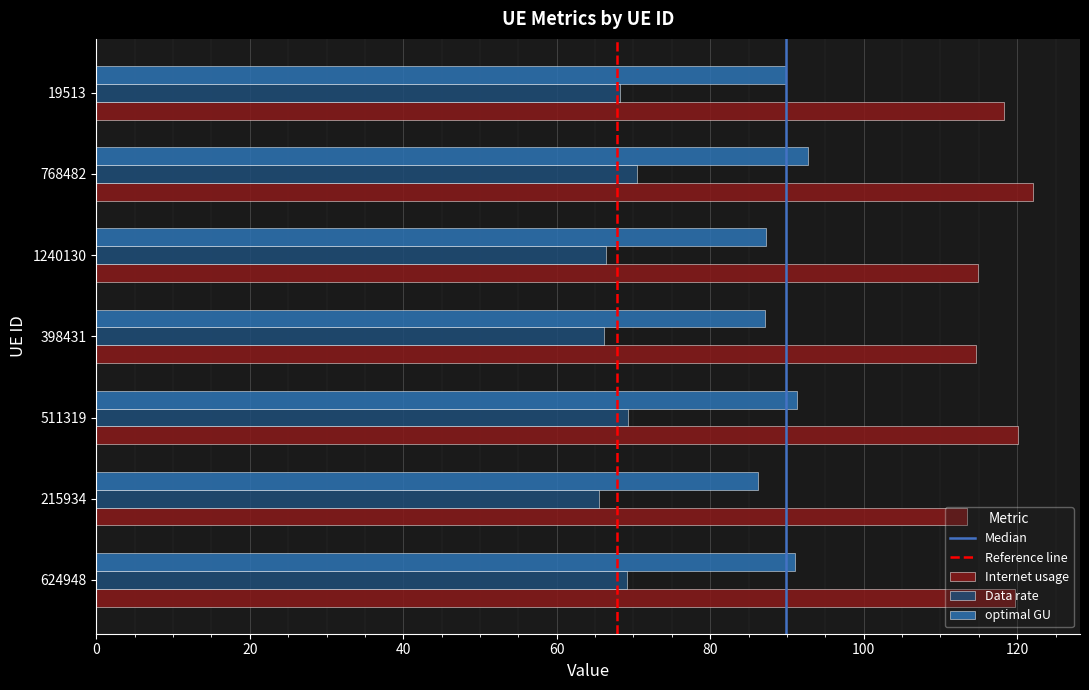

What is the total value across all series at 768482?

285.3